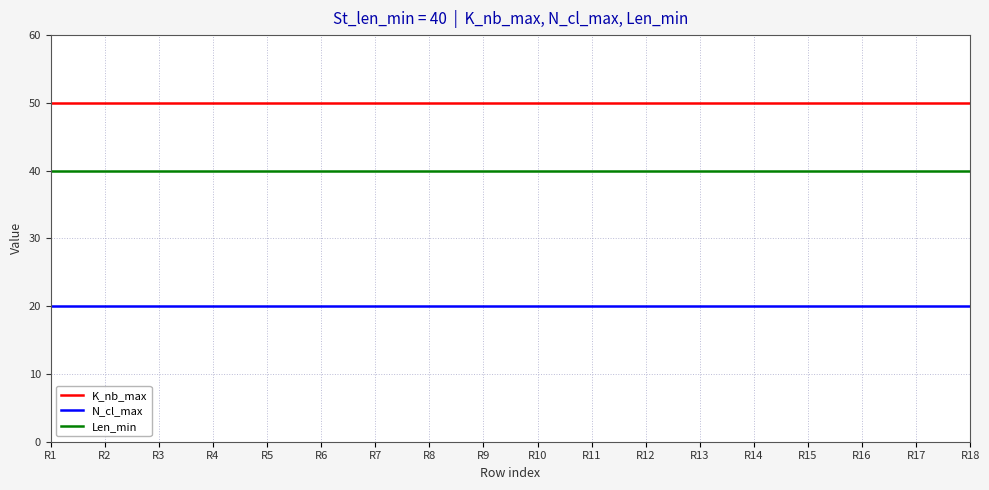

What is the highest value of the Len_min series?

40